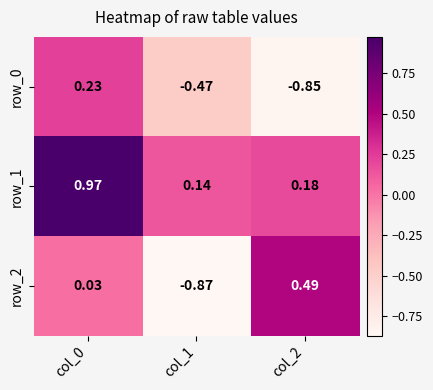

Count the number of categories in the chart.

3